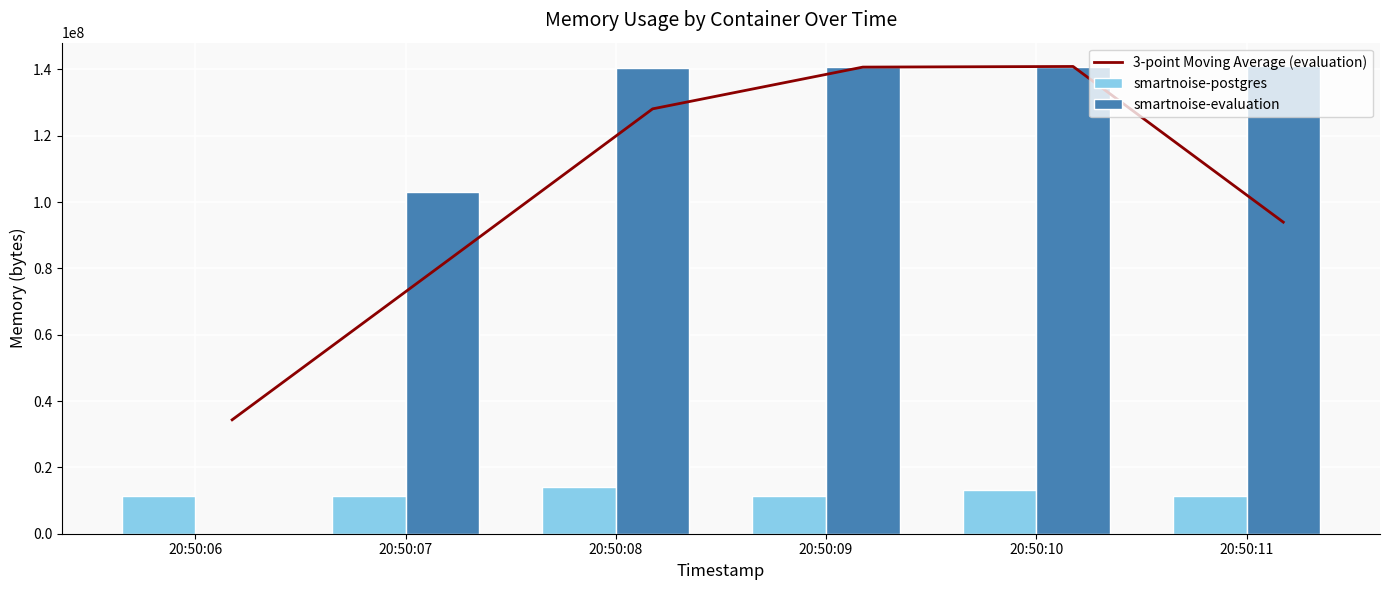

At which label does 3-point Moving Average (evaluation) reach its minimum?

20:50:06